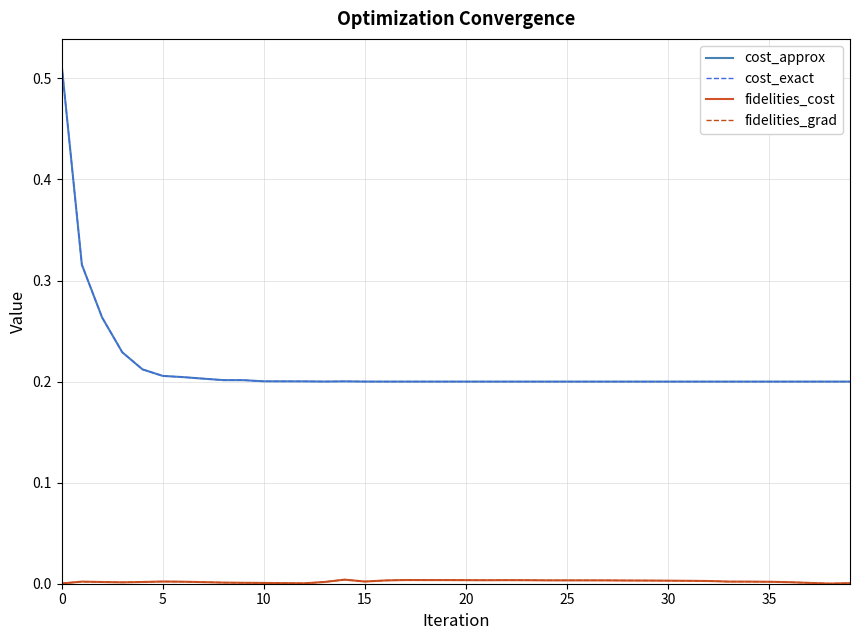

Is this an area chart (filled region under the line)?

No